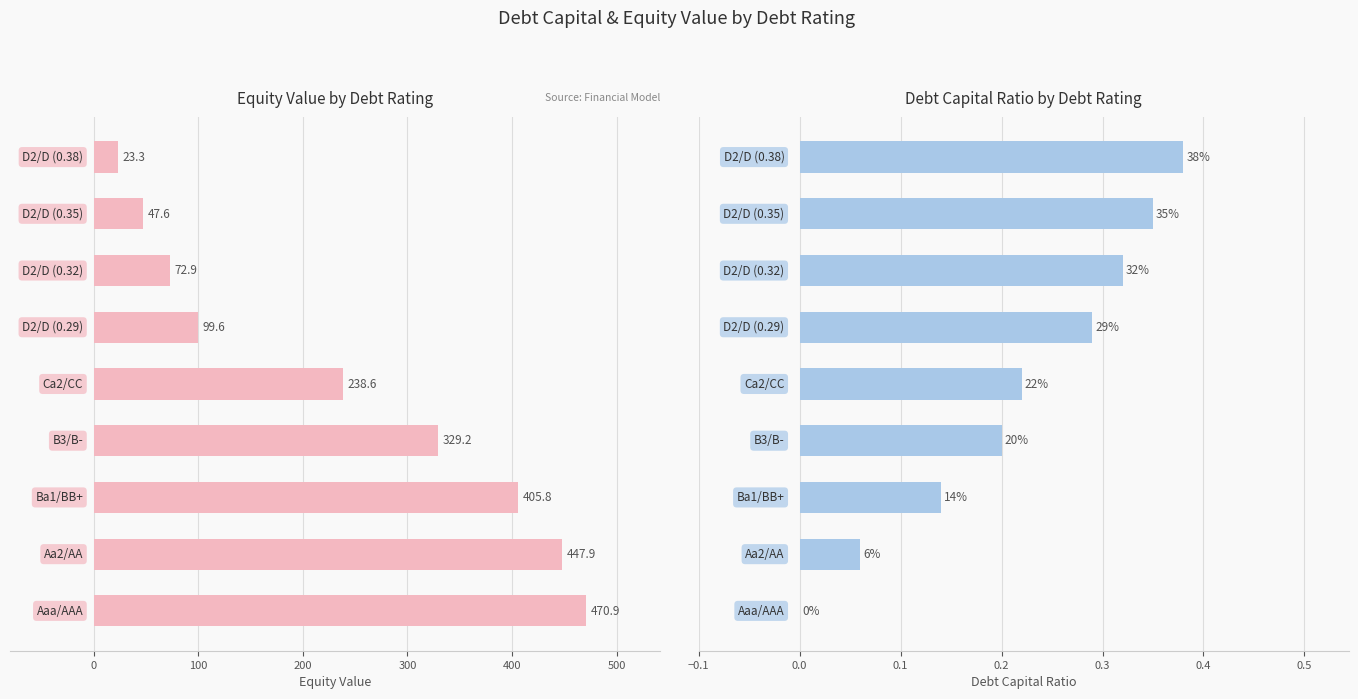

How many values in debt_capital are above zero?

8